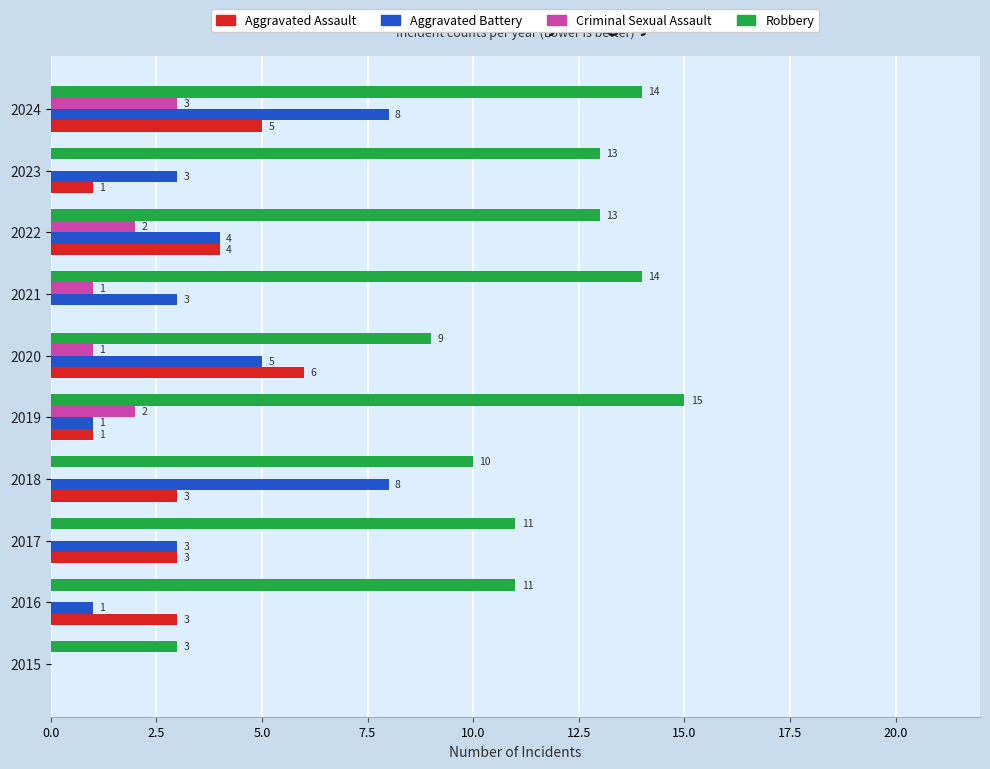

Count the number of data series in this chart.

4